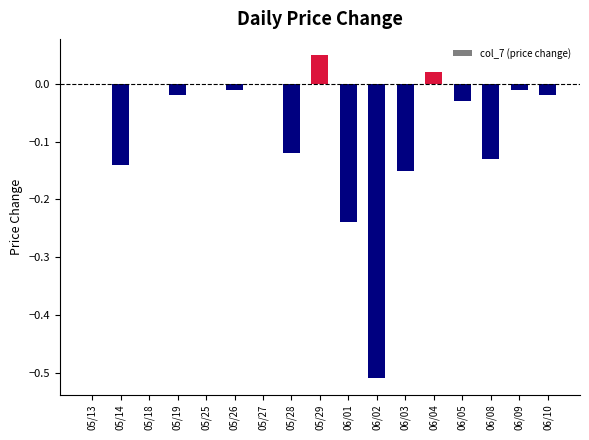

The value at 05/13 is 0.0. True or false?

True